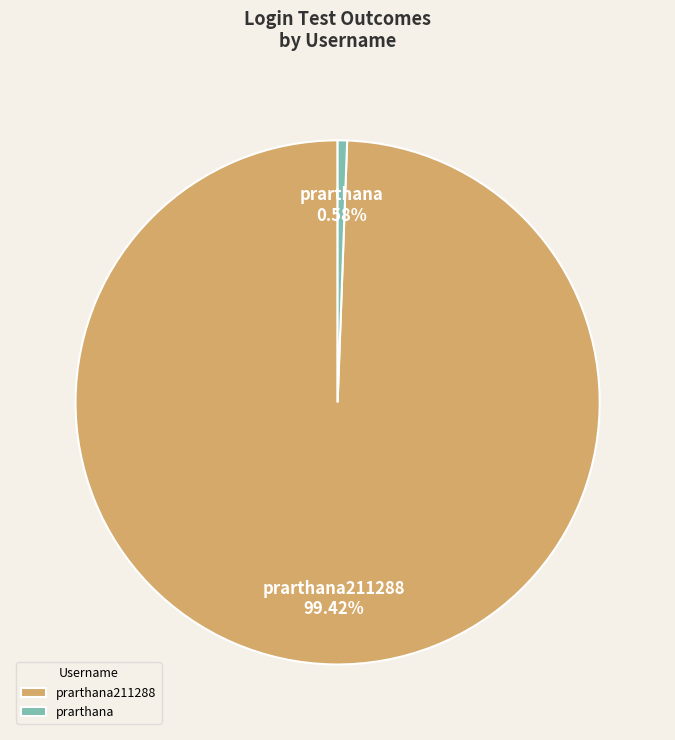

Which category has the smallest portion of the pie?

prarthana